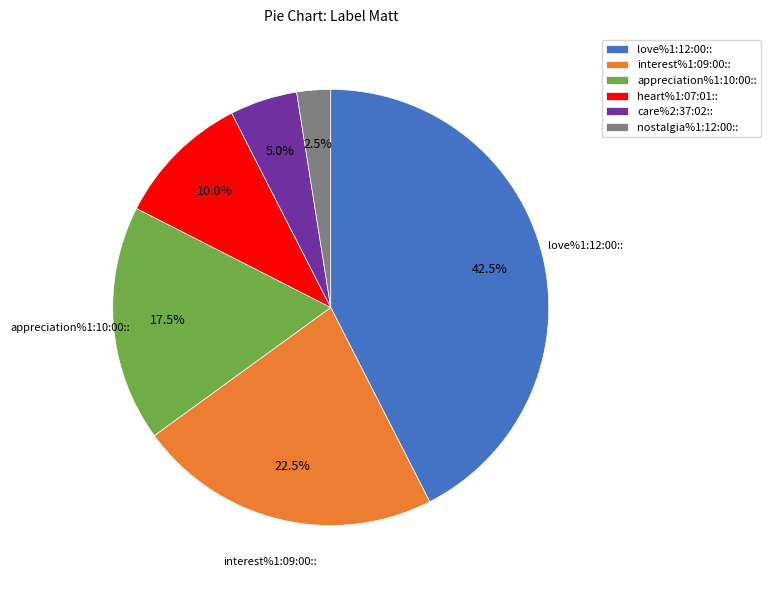

What portion of the pie excludes appreciation%1:10:00::?

82.5%